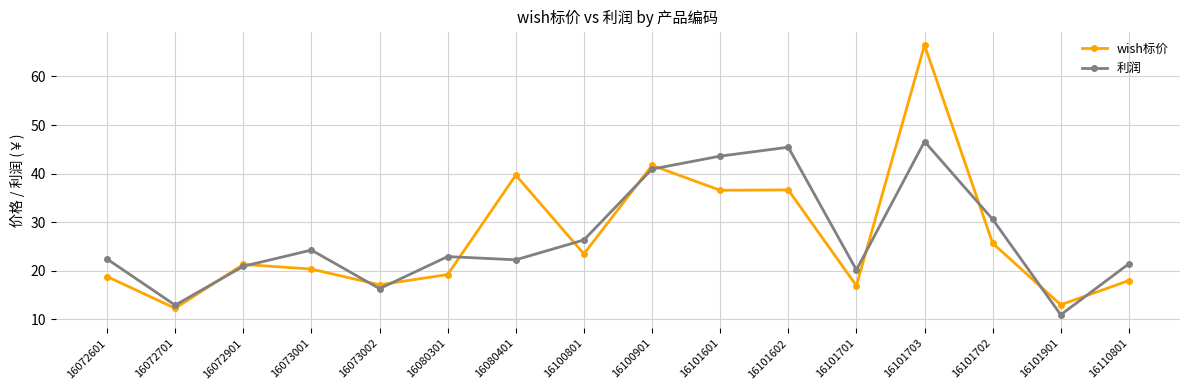

What is the label of the 10th point from the left?

16101601